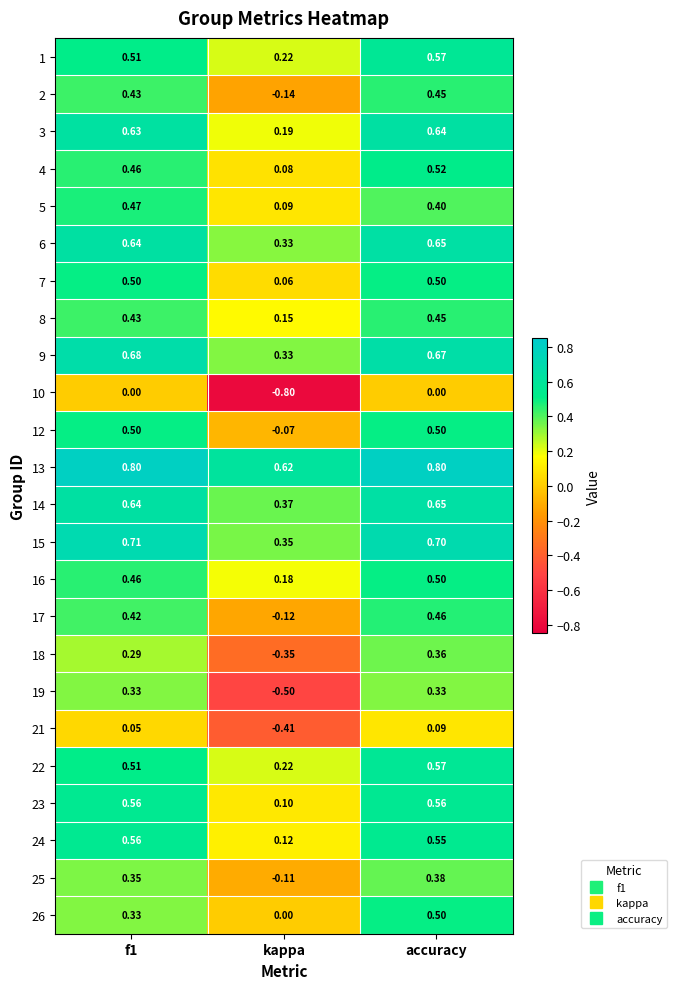

Which category has the highest value in the 6 series?

accuracy